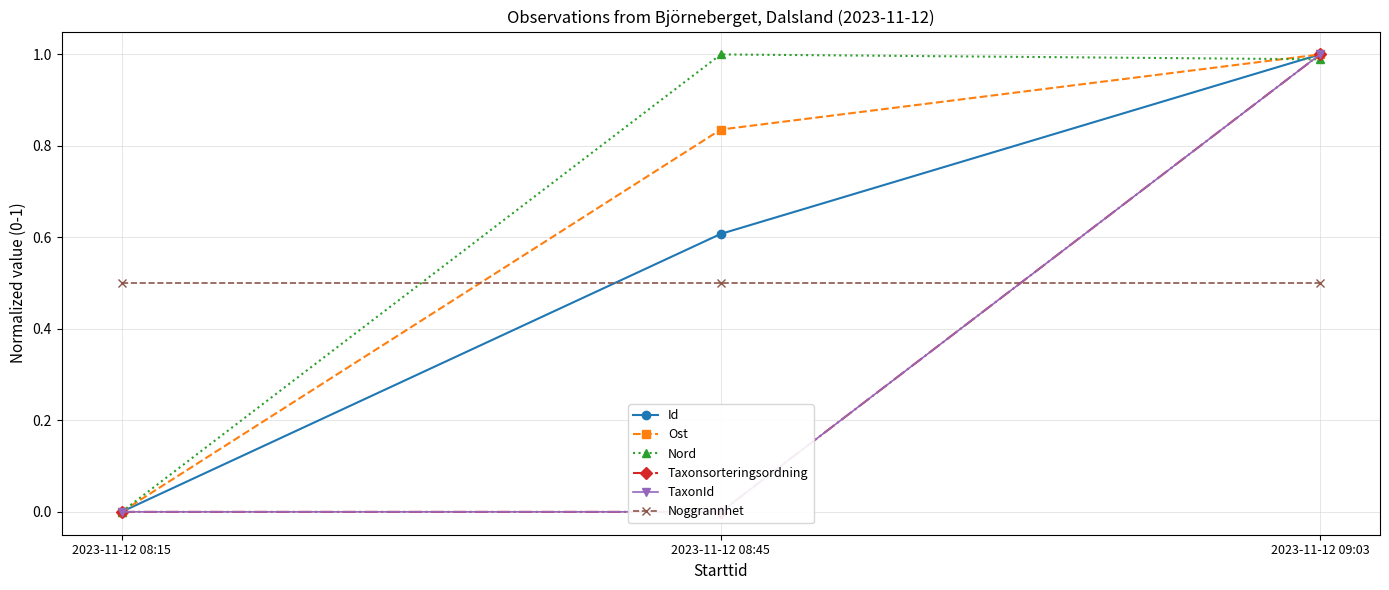

What is the greatest value displayed?

1.0